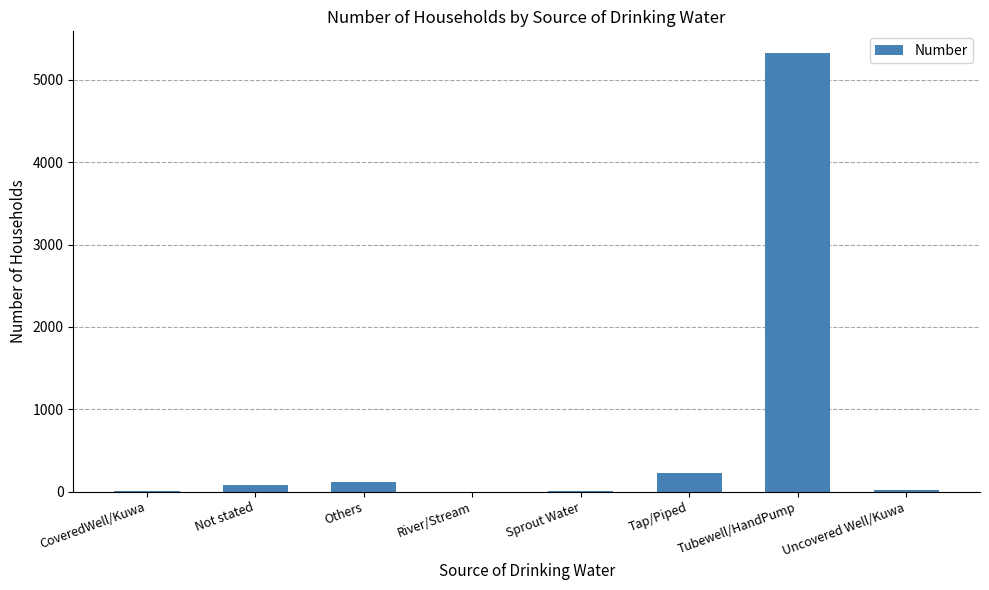

What is the sum of all values?

5768